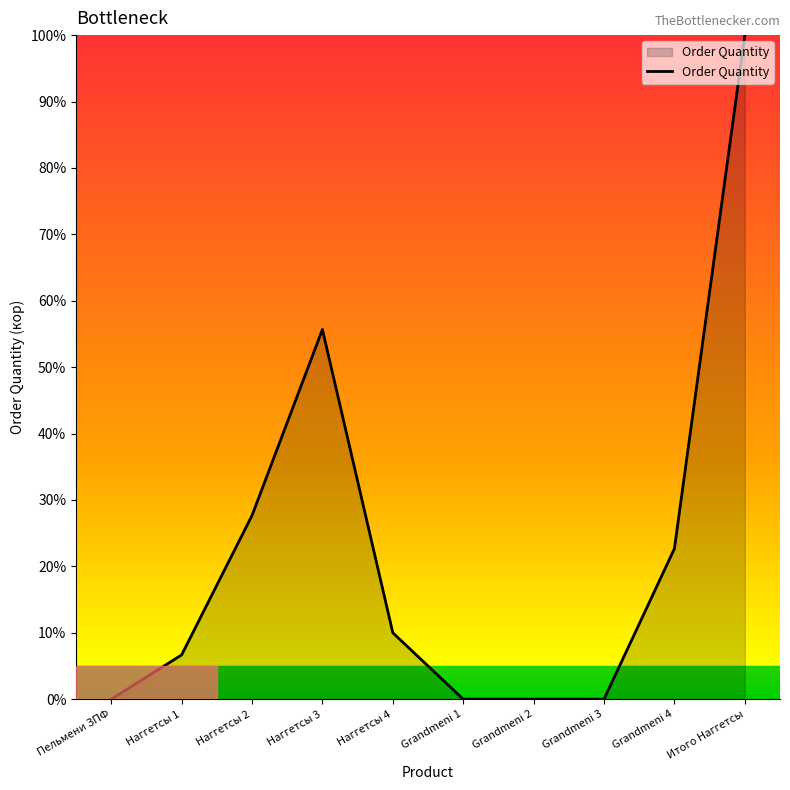

True or false: the data shows 0.0 at Пельмени ЗПФ.

True